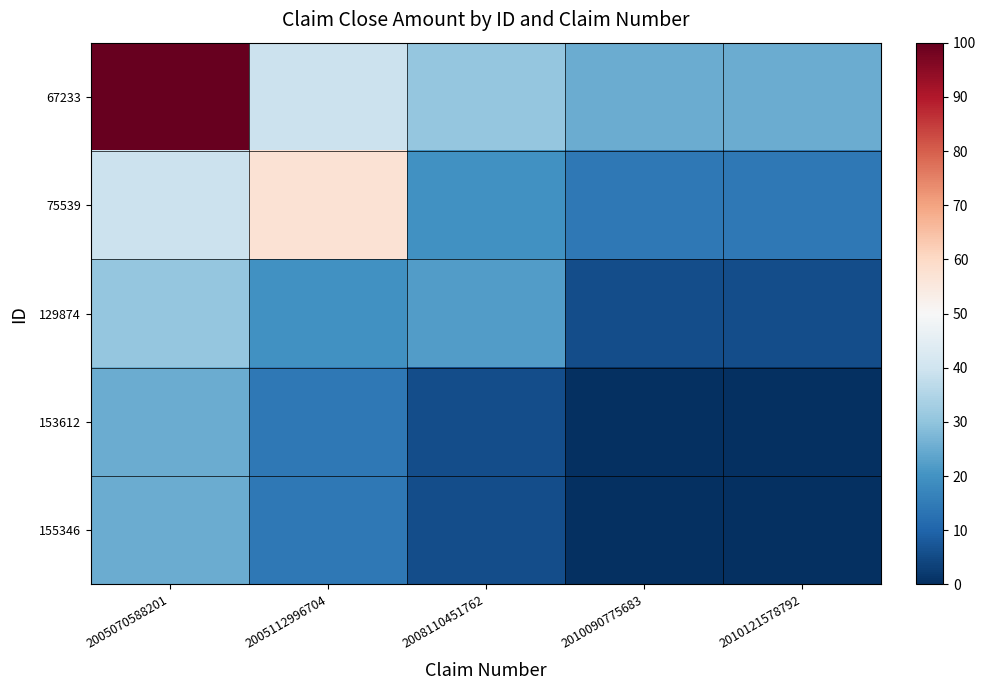

Which series has the largest range (max minus min)?

67233